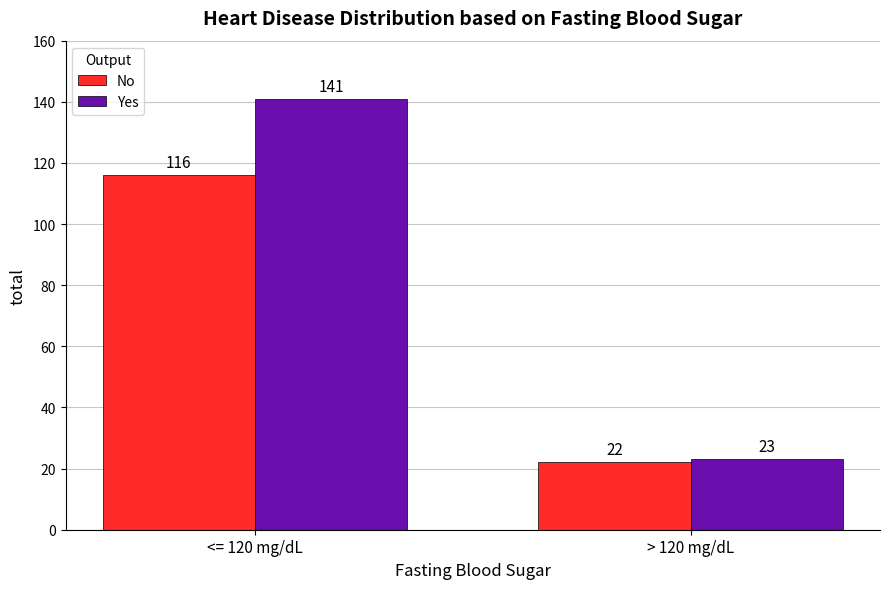

The No series shows 9 at > 120 mg/dL. True or false?

False